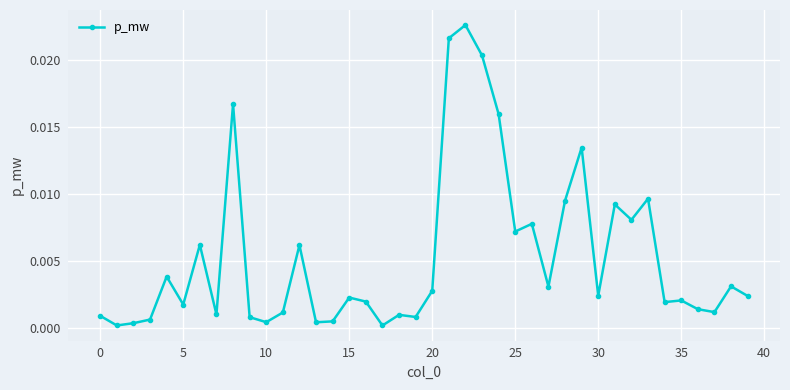

True or false: the data has more than 2 interior local peaks.

True